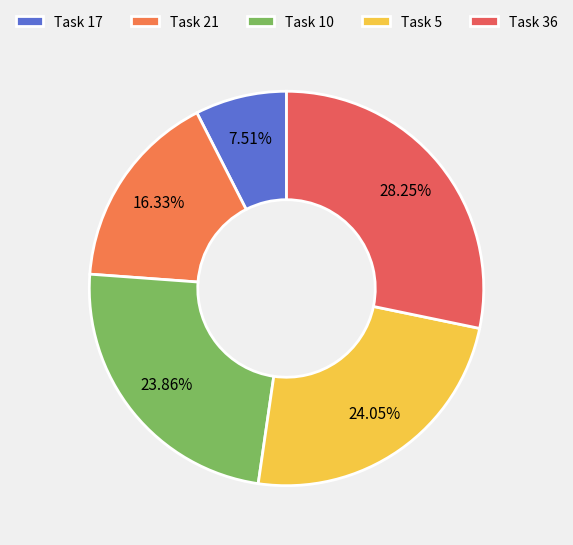

Count the number of slices in the pie.

5